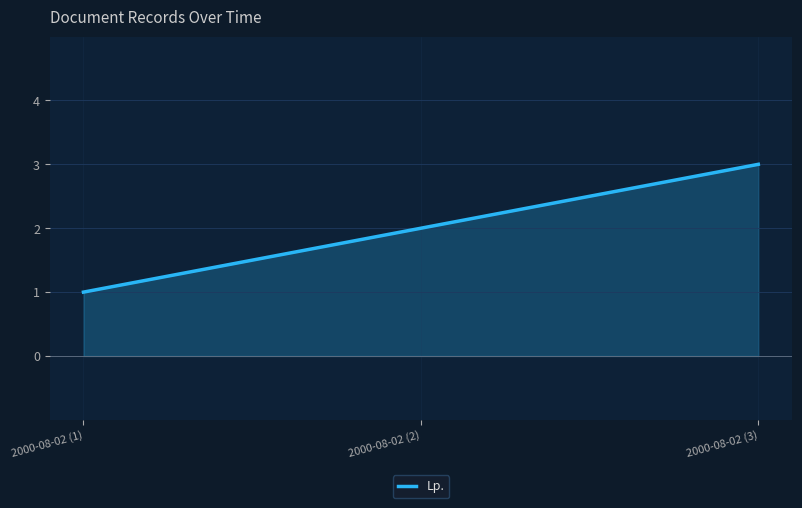

What is the difference between the maximum and minimum values?

2.0